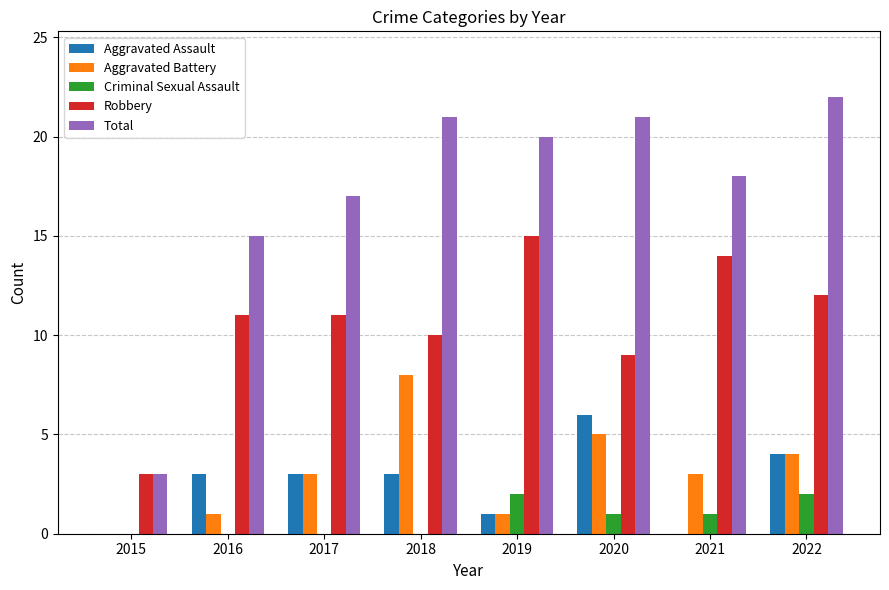

Which series has the largest total across all categories?

Total